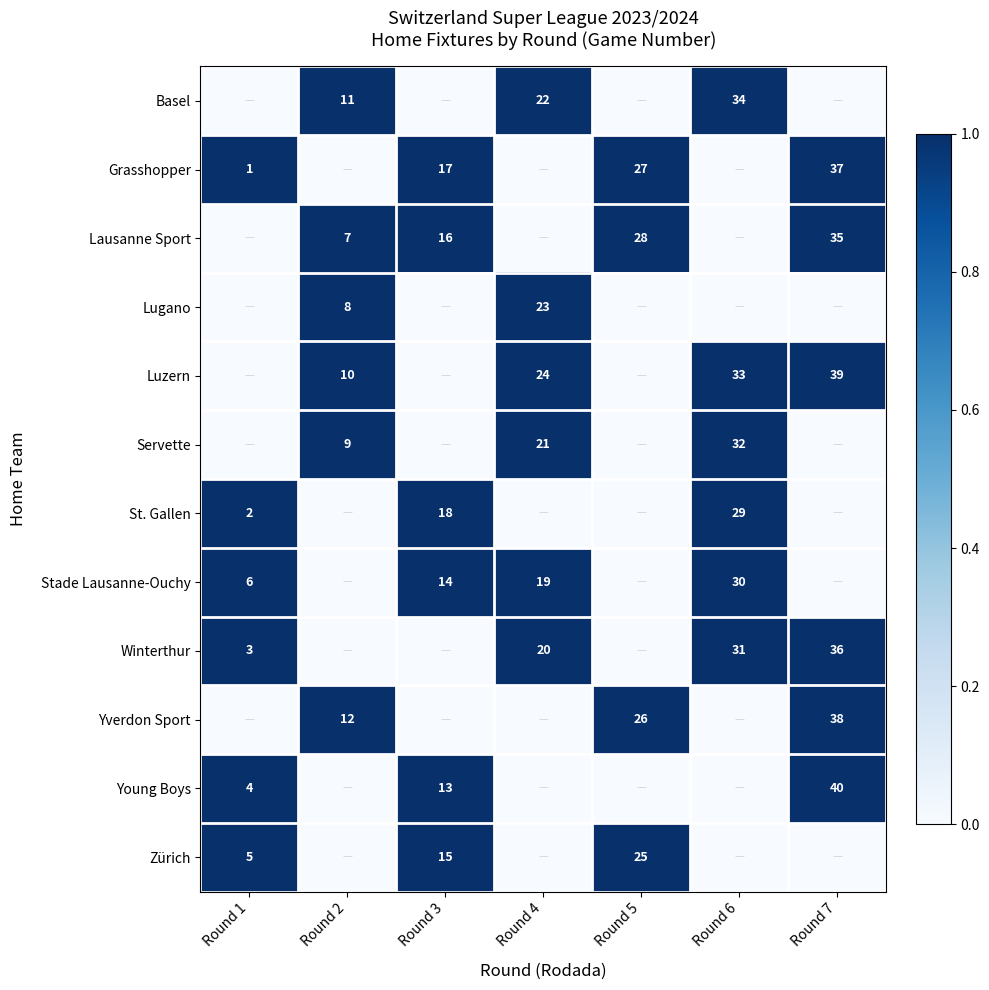

Is the value of St. Gallen at Round 6 greater than the value of Young Boys at Round 7?

No